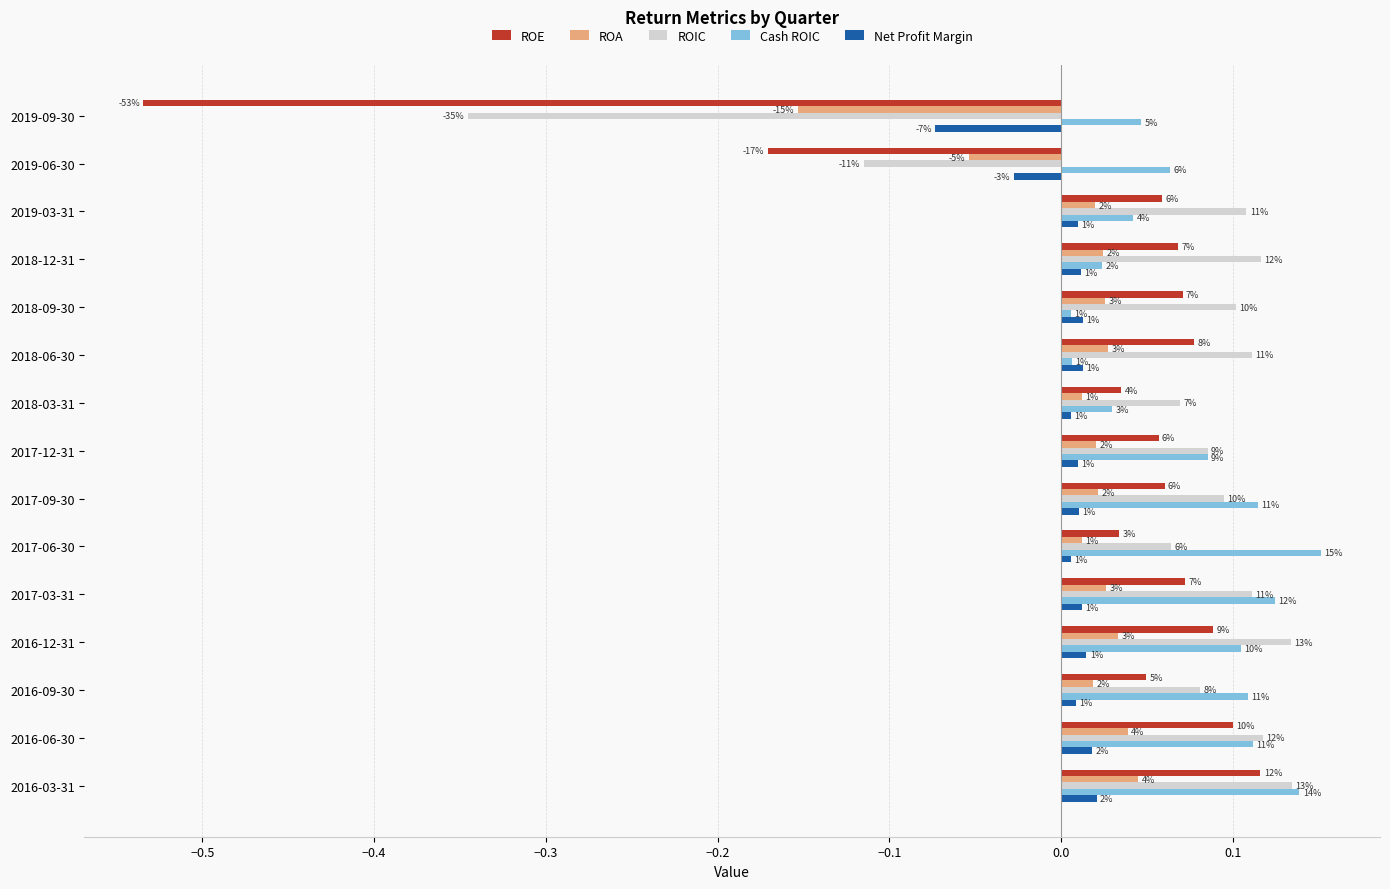

What are all the series names shown in the legend?

ROE, ROA, ROIC, Cash ROIC, Net Profit Margin